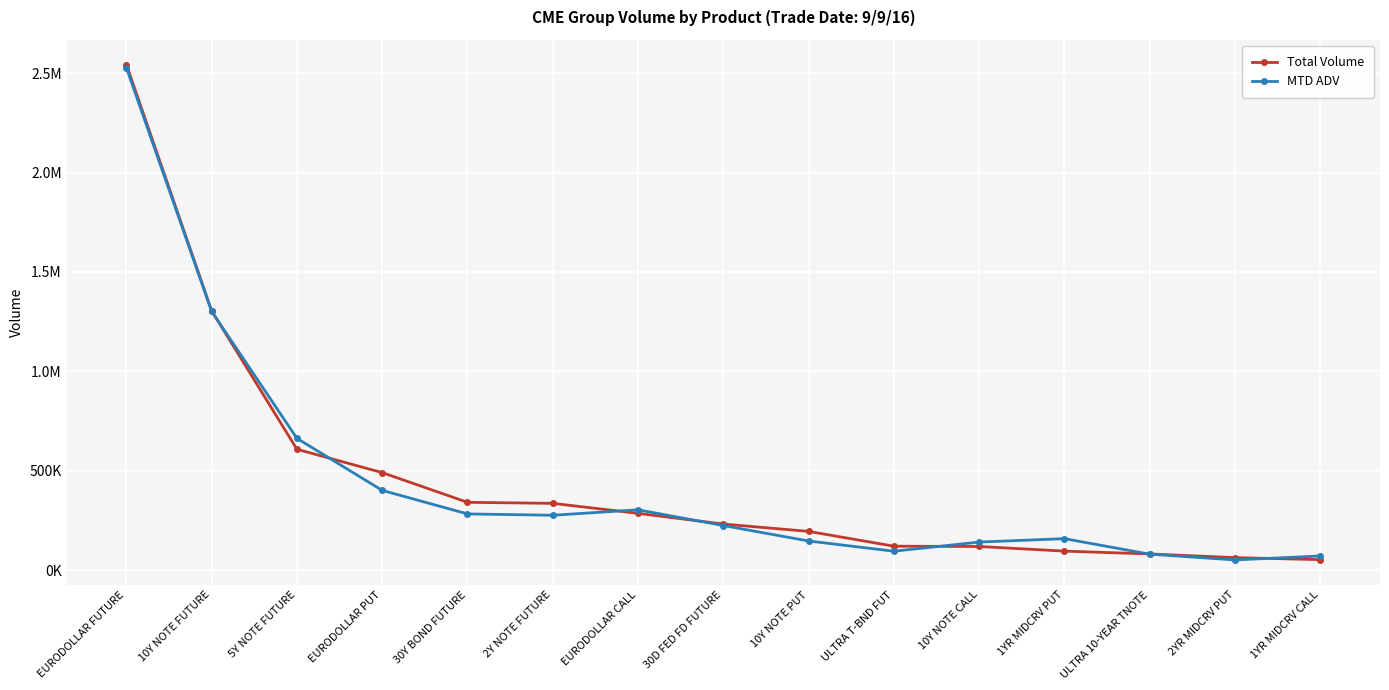

What is the difference between the Total Volume values at EURODOLLAR PUT and 2YR MIDCRV PUT?

427684.0